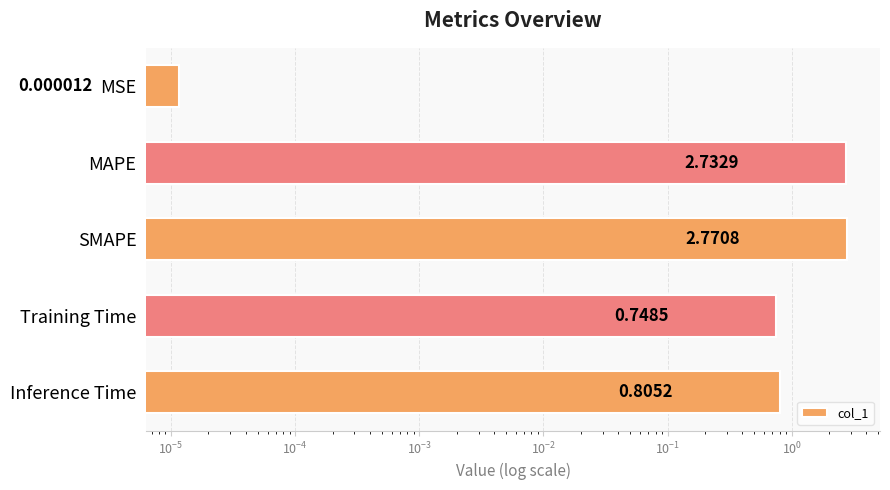

What is the average value?

1.4